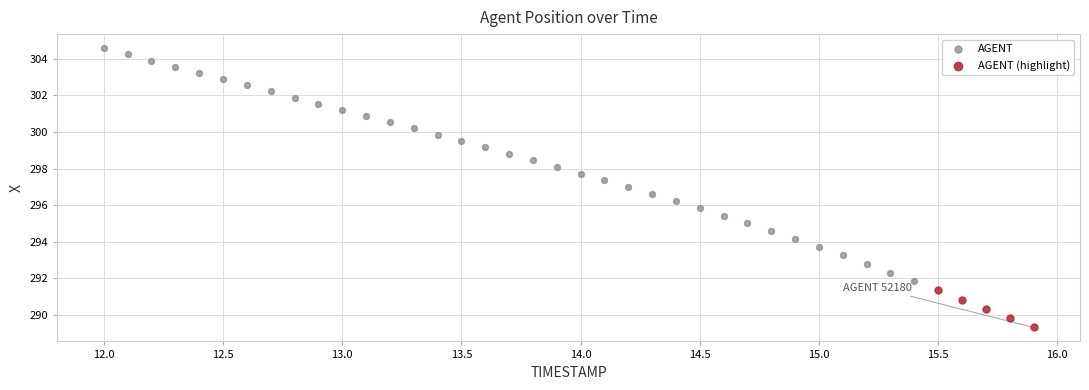

Which series reaches the minimum Y coordinate?

AGENT (highlight)